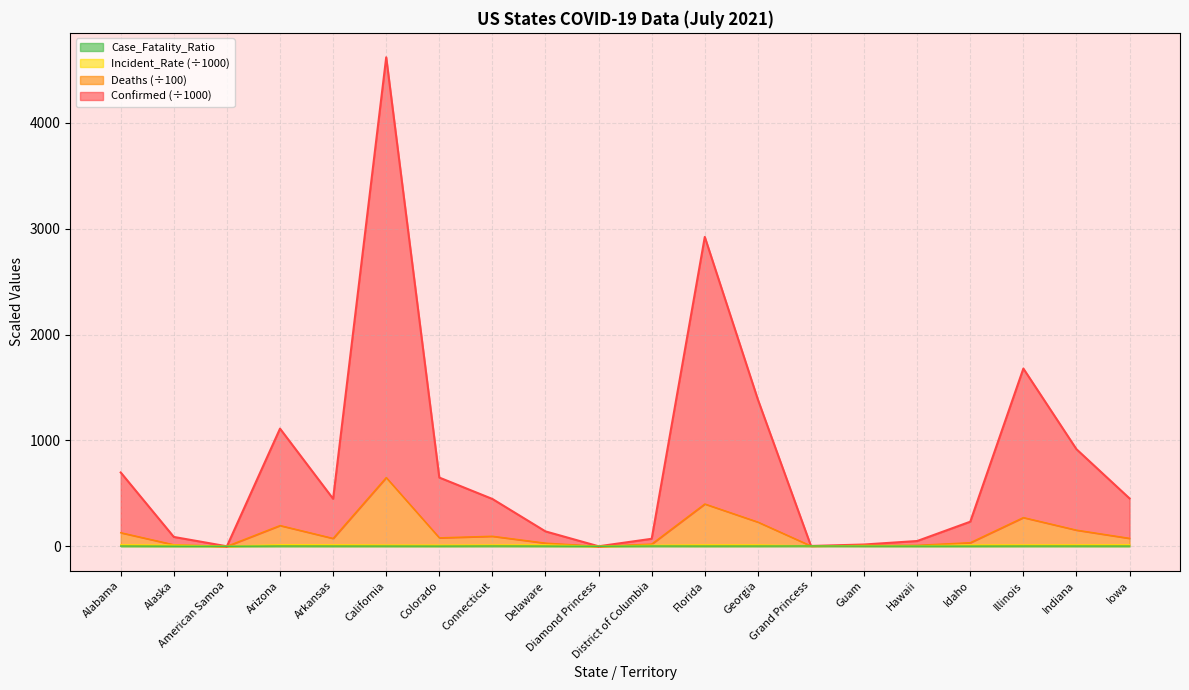

How many positive values does the Incident_Rate series have?

18